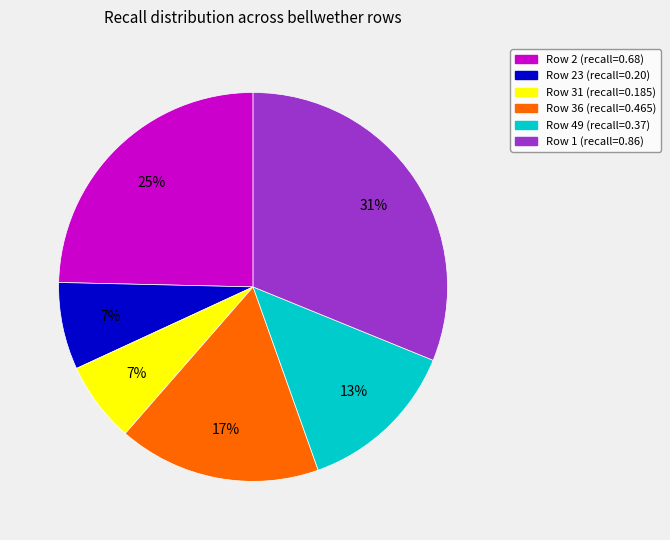

Is it true that Row 36 (recall=0.465) is 17% of the pie?

True